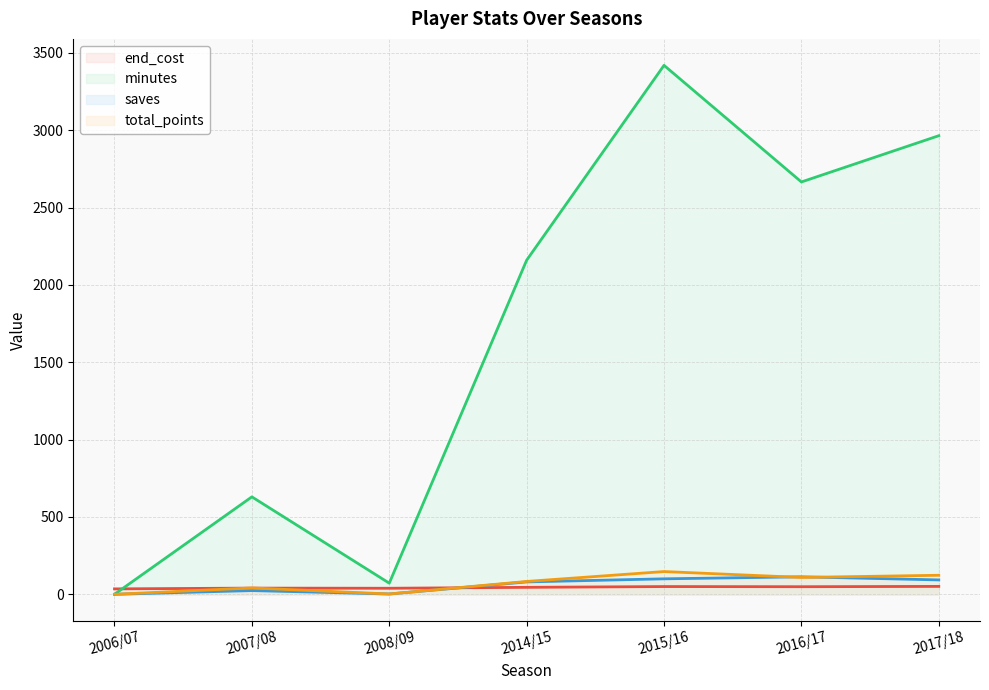

Which has a higher value, 2017/18 or 2015/16?

2017/18